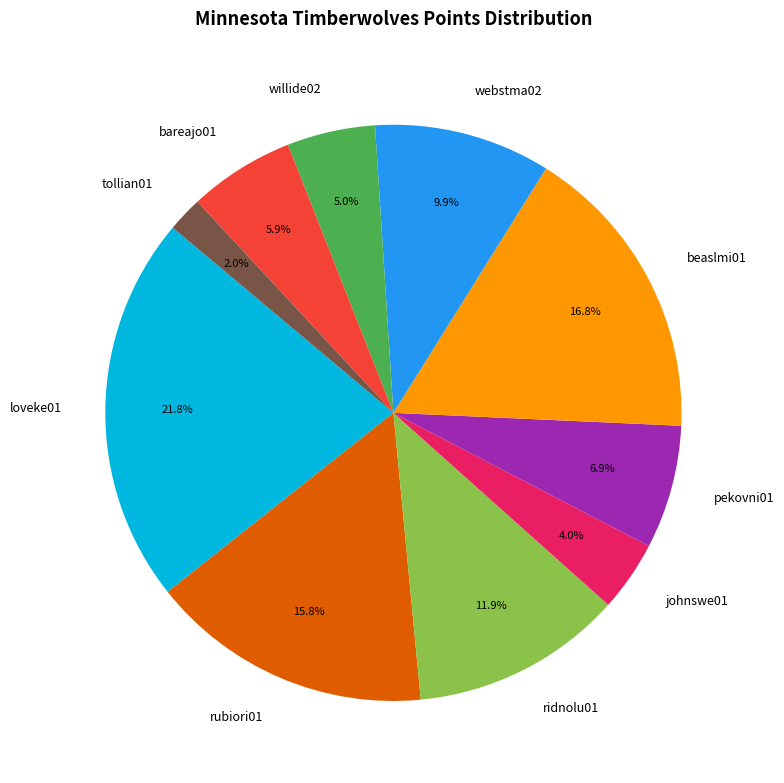

How many slices are in this pie chart?

10